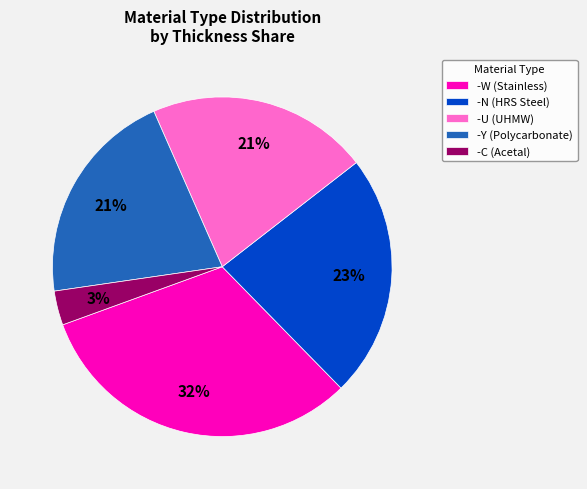

What is the largest slice in the pie chart?

-W (Stainless)